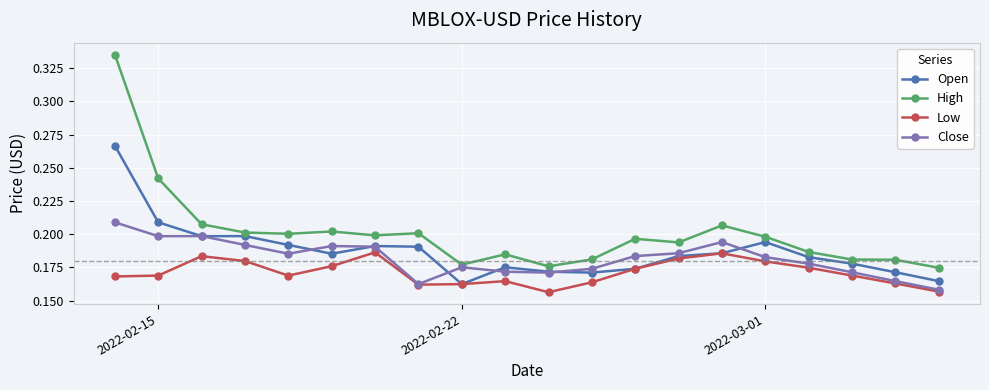

True or false: Open has more than 0 interior local peaks.

True